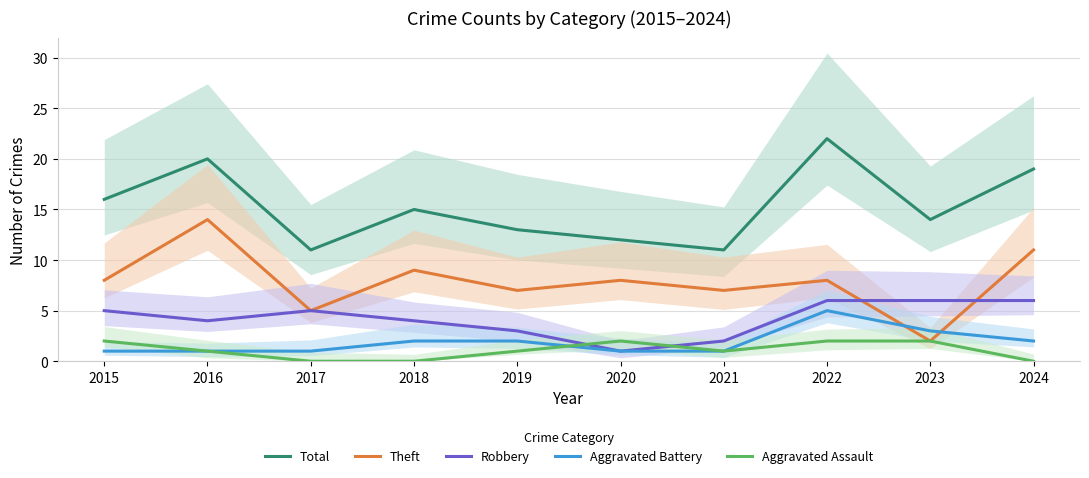

What is the greatest value displayed?

22